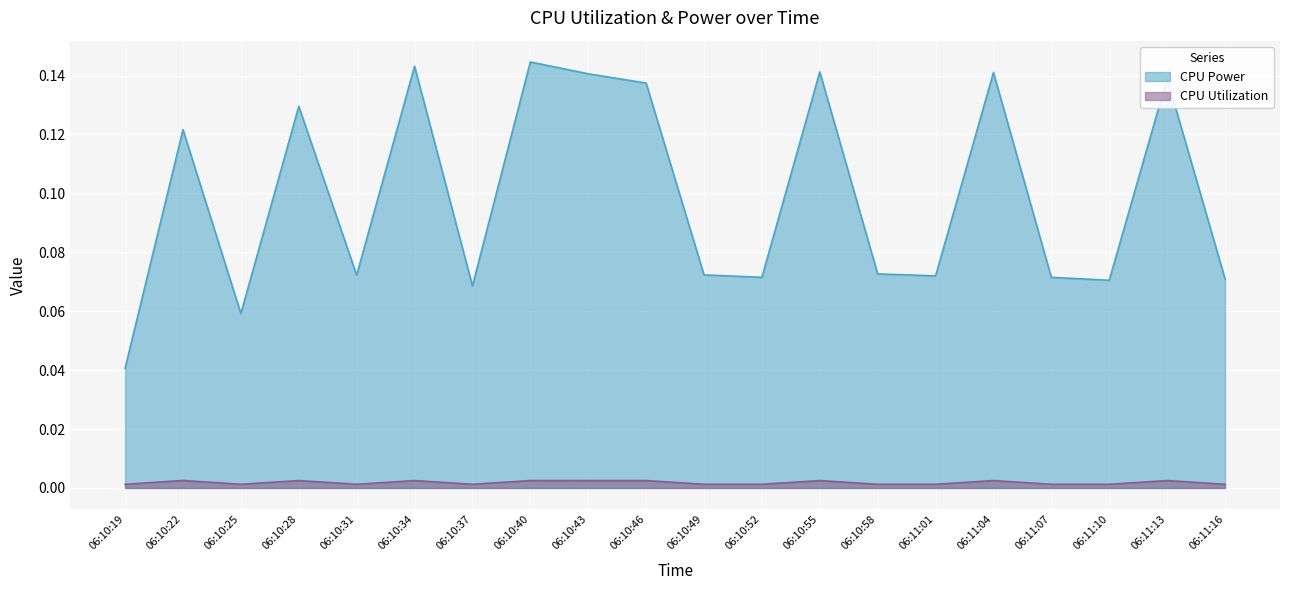

True or false: CPU Power and CPU Utilization cross at least once.

False